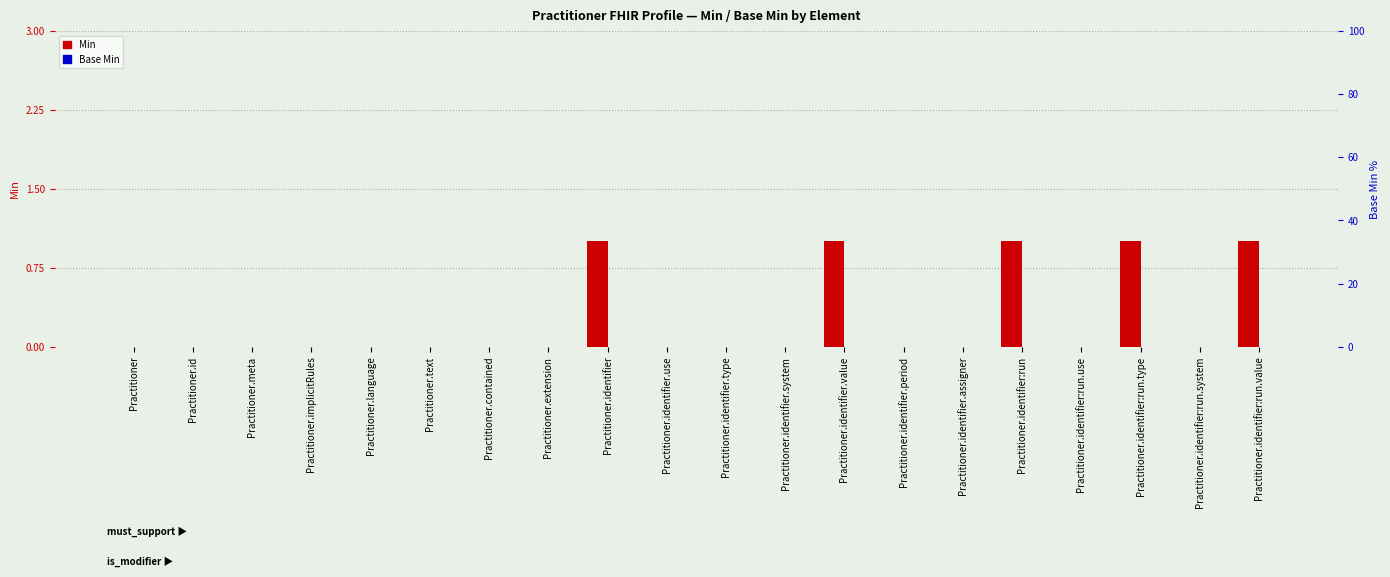

Where is Base Min nearest to the value 0?

Practitioner